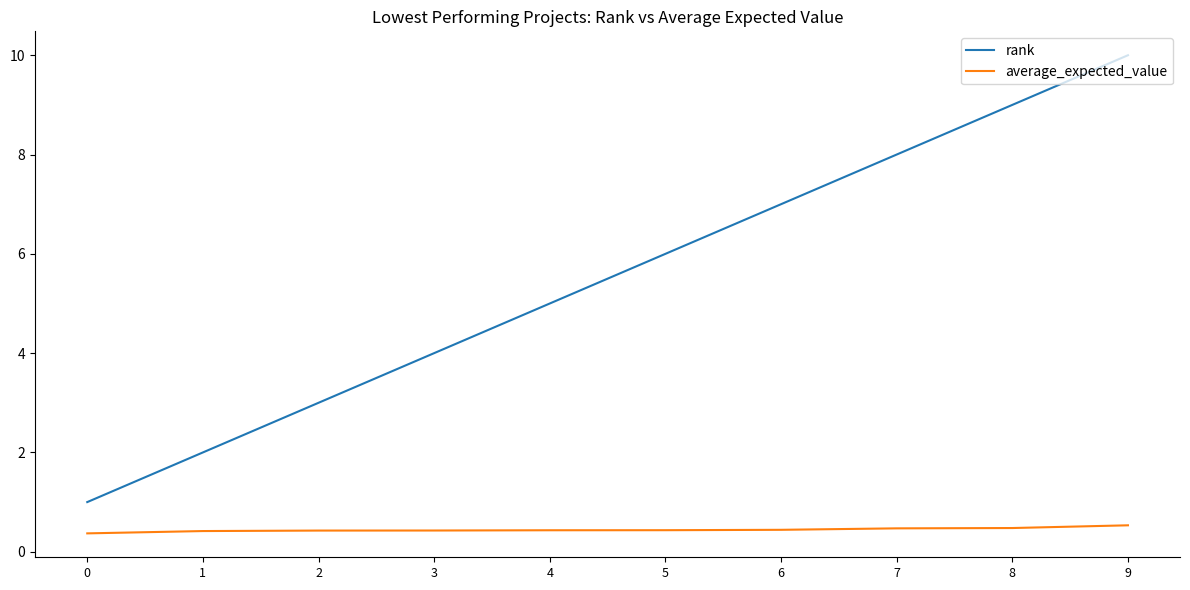

True or false: average_expected_value and rank cross at least once.

False